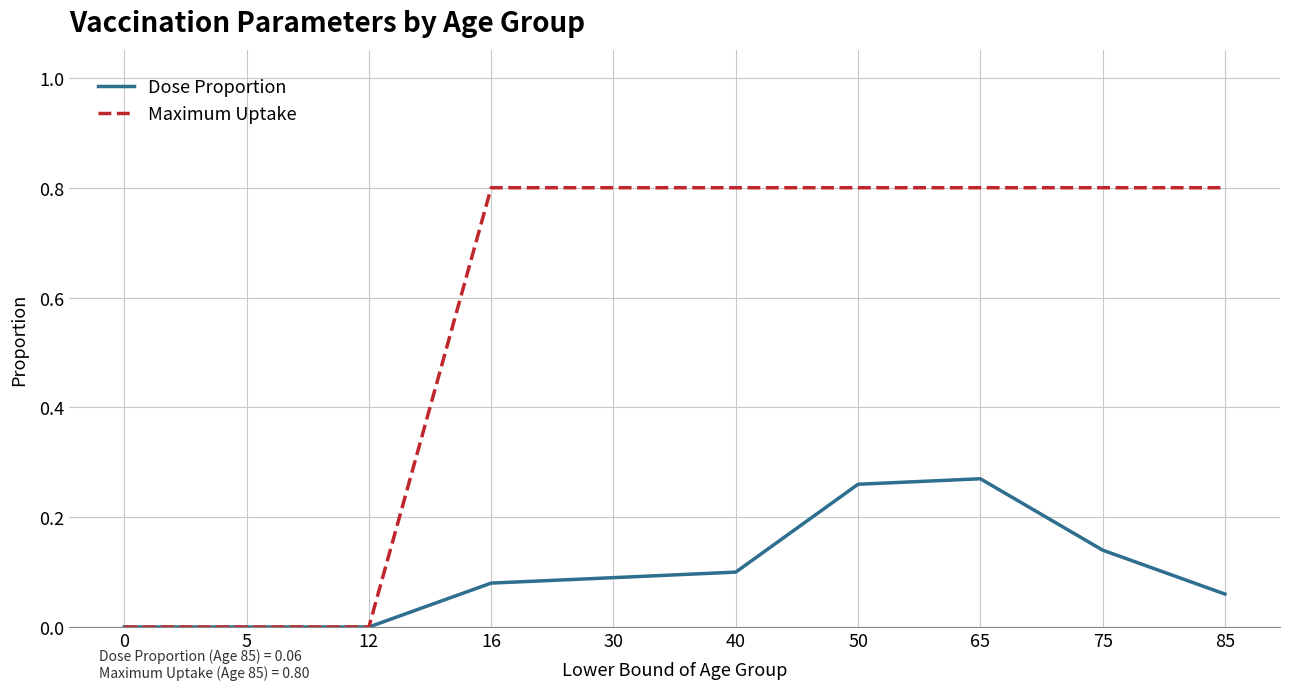

True or false: Maximum Uptake has a value of 0.8 at 16.

True